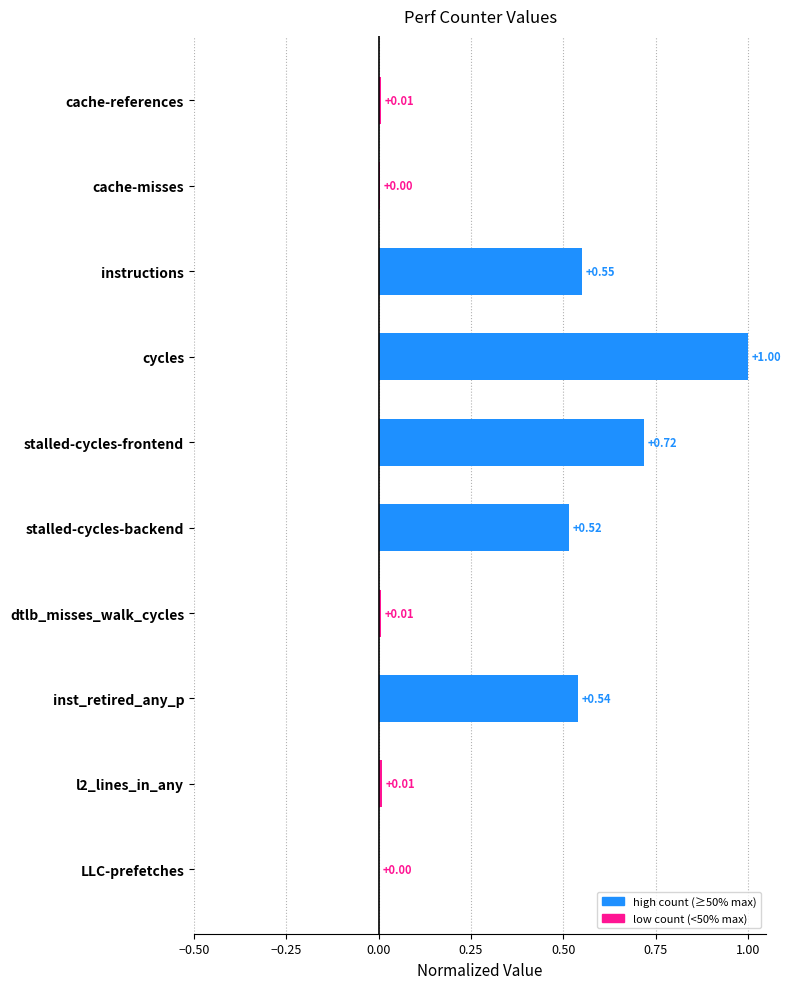

What is the sum of all values?

3.4